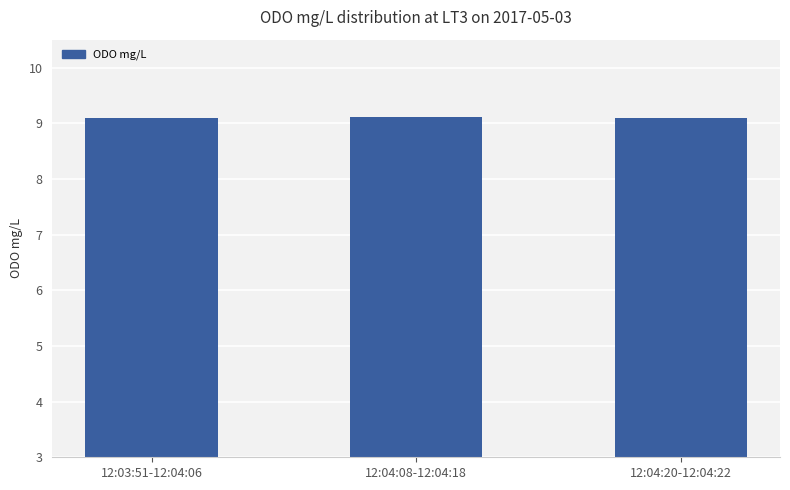

How many bars are there in total?

3